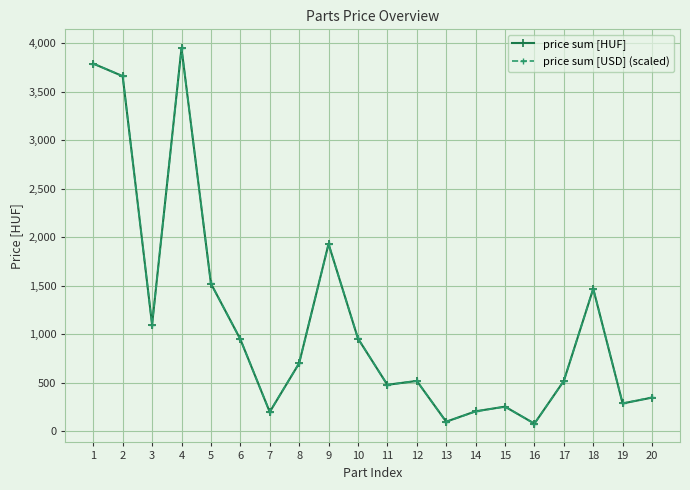

What is the total value across all series at 4?

7900.0